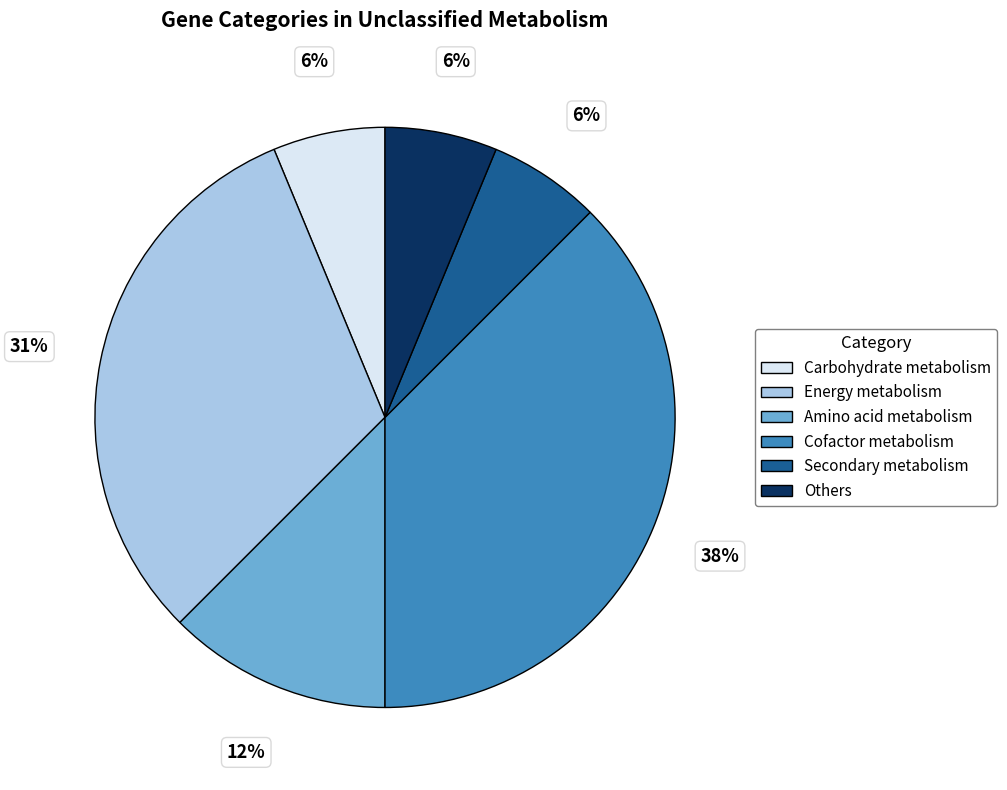

What is the ratio of the value at Others to the value at Carbohydrate metabolism?

1.0